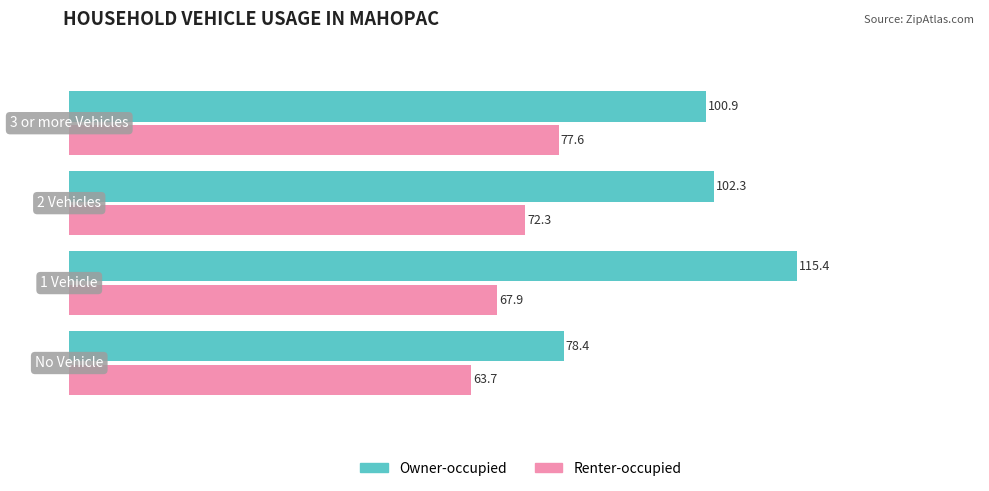

What is the difference between the second highest and minimum values in the Renter-occupied series?

8.6